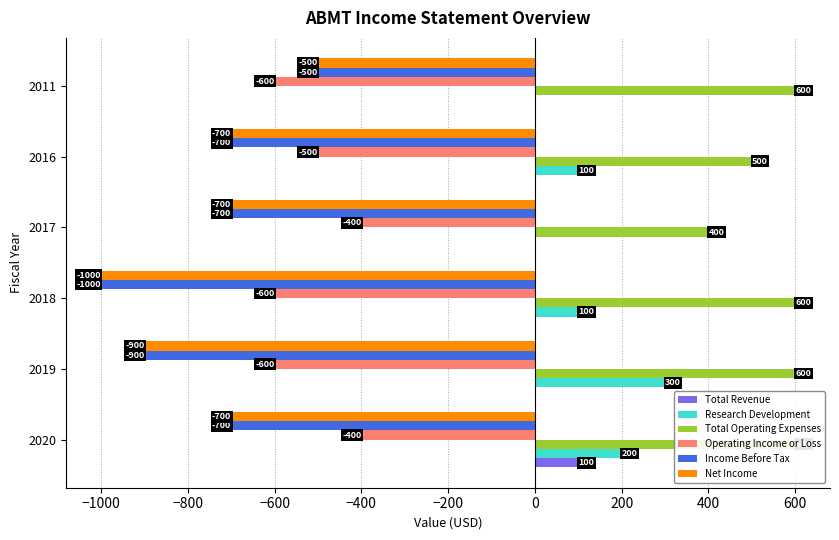

What are all the series names shown in the legend?

Total Revenue, Research Development, Total Operating Expenses, Operating Income or Loss, Income Before Tax, Net Income